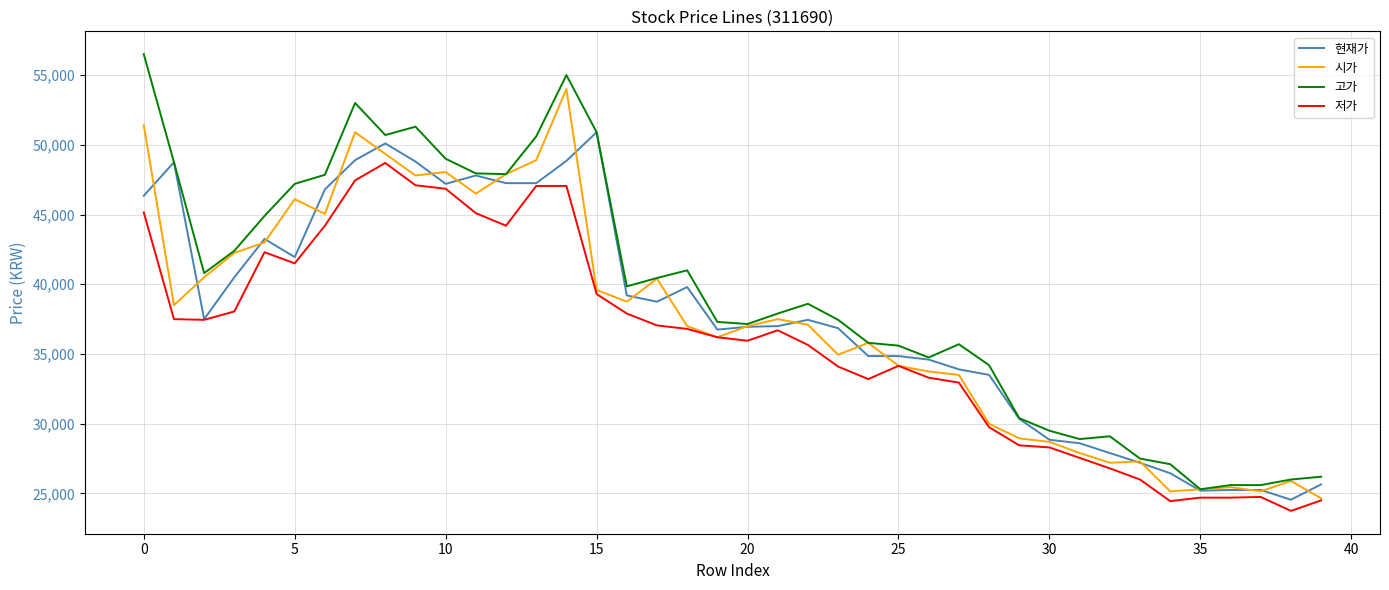

Which series has the largest range (max minus min)?

고가